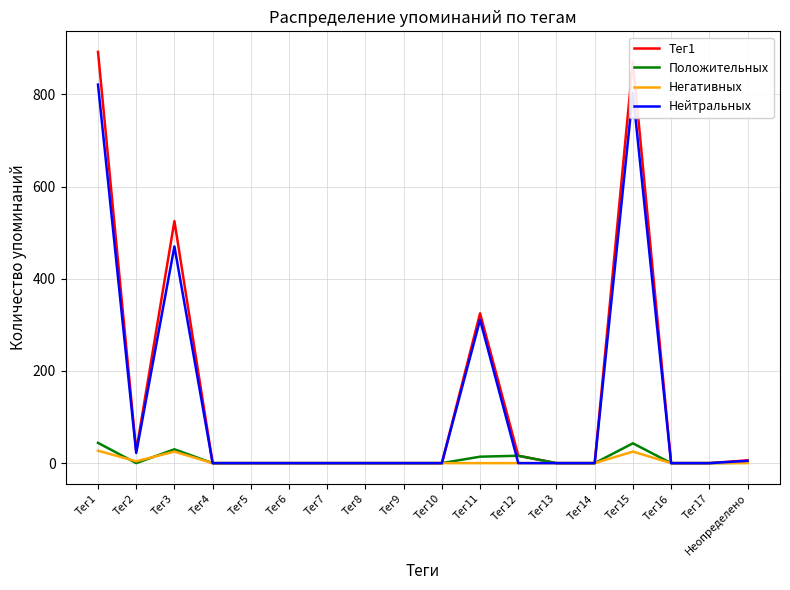

In Тег1, how many points are higher than both neighbors (excluding endpoints)?

3